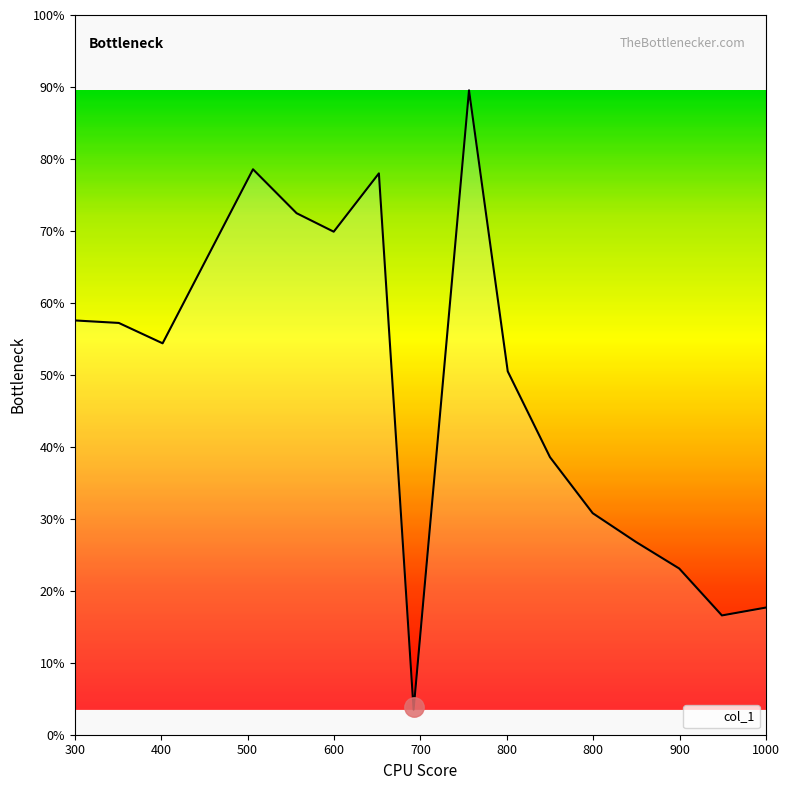

Does the chart display data point markers on the line(s)?

No